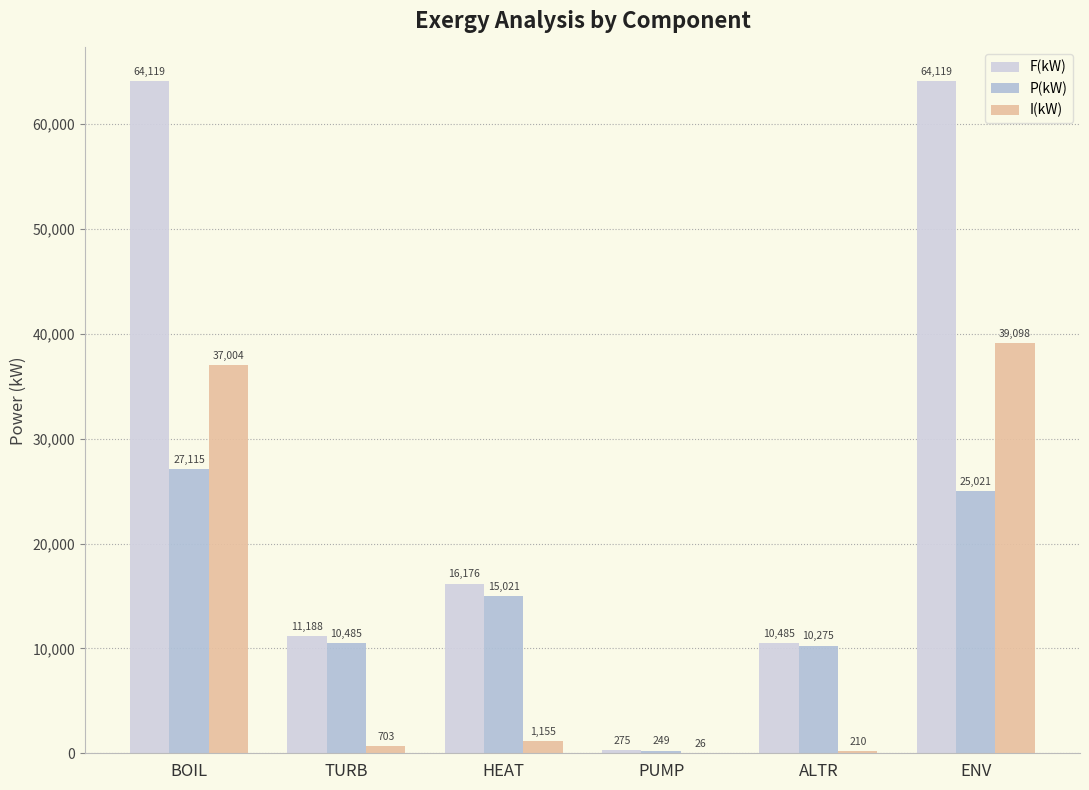

What is the total value across all series at ENV?

128238.0